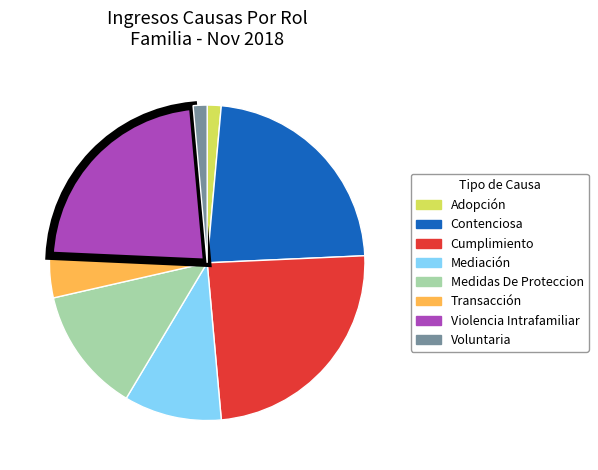

Do Transacción and Cumplimiento together represent more than half of the pie?

No